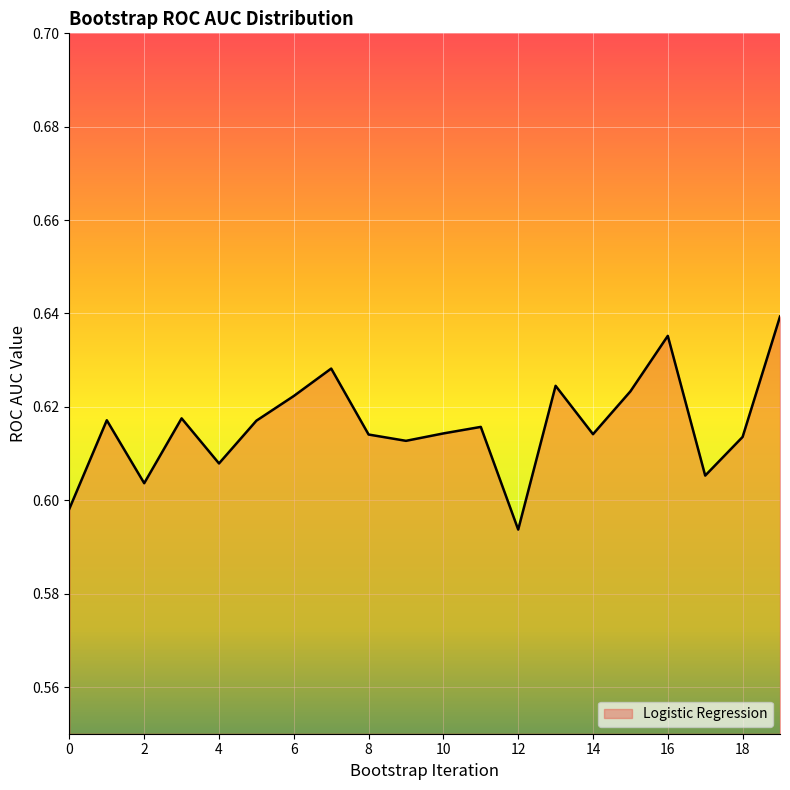

What is the value of the 1st point from the left?

0.6